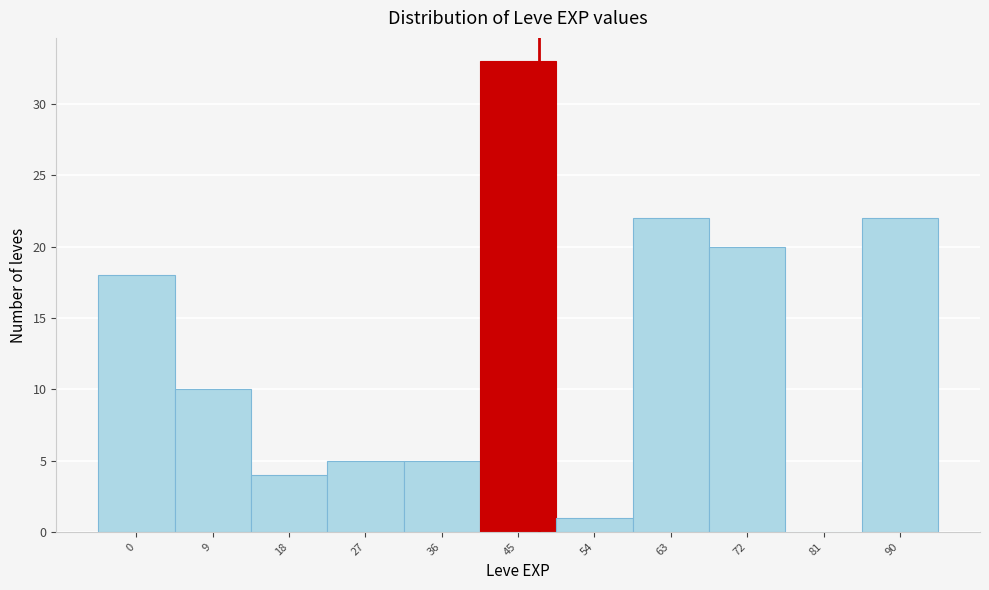

Reading left to right, what are all the values shown in this chart?

0=18	9=10	18=4	27=5	36=5	45=33	54=1	63=22	72=20	81=0	90=22